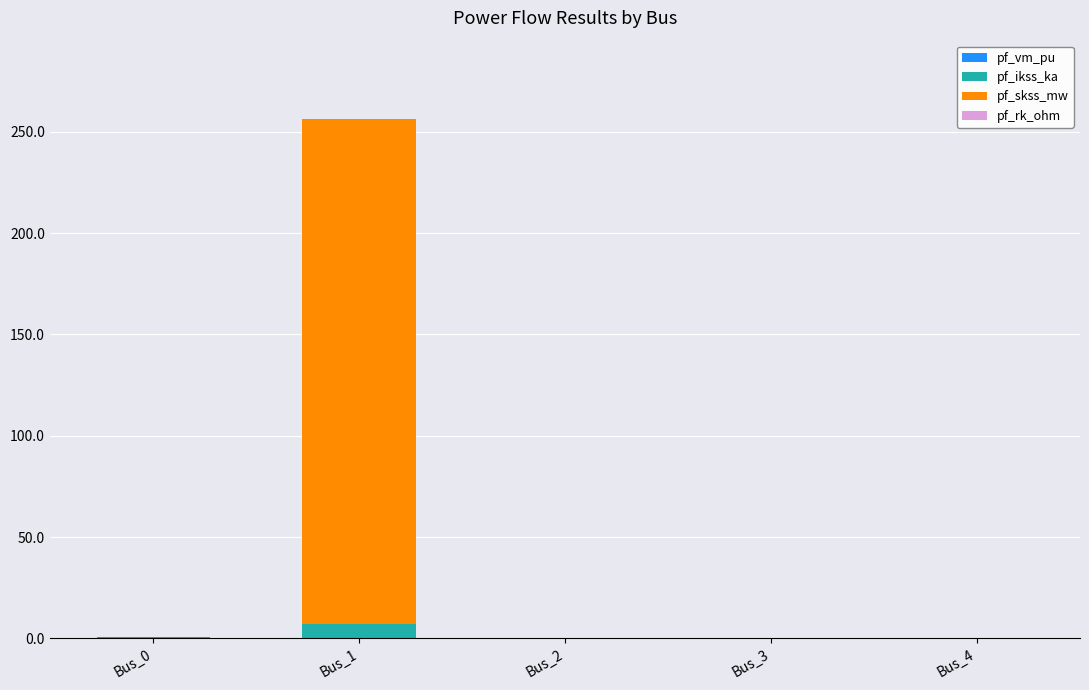

At which category is the sum across all series the highest?

Bus_1